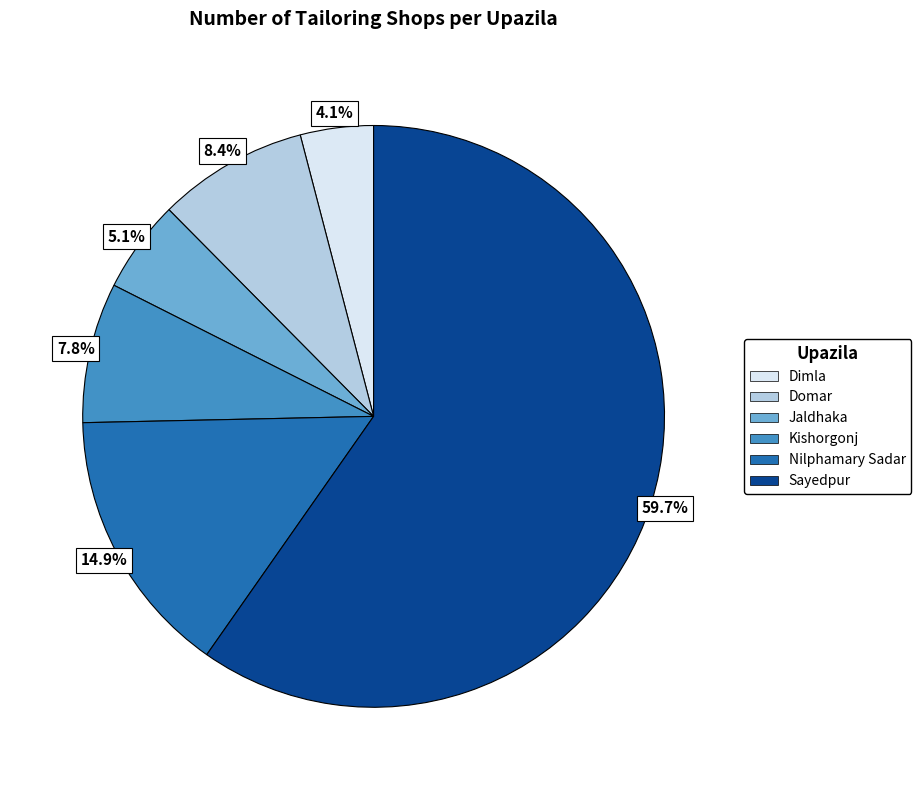

What percentage is NOT represented by Kishorgonj?

92.2%